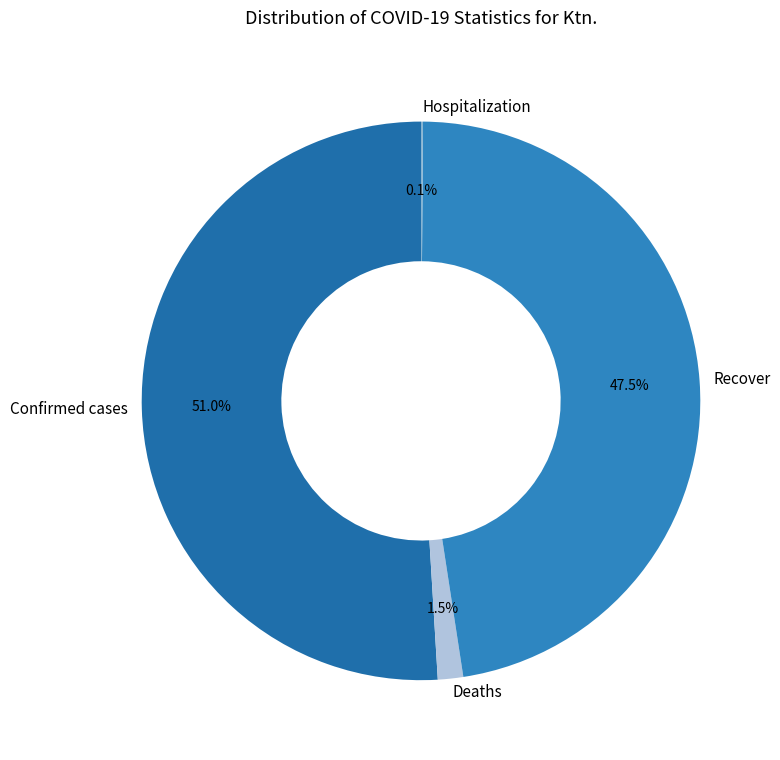

Between Recover and Confirmed cases, which is larger?

Confirmed cases